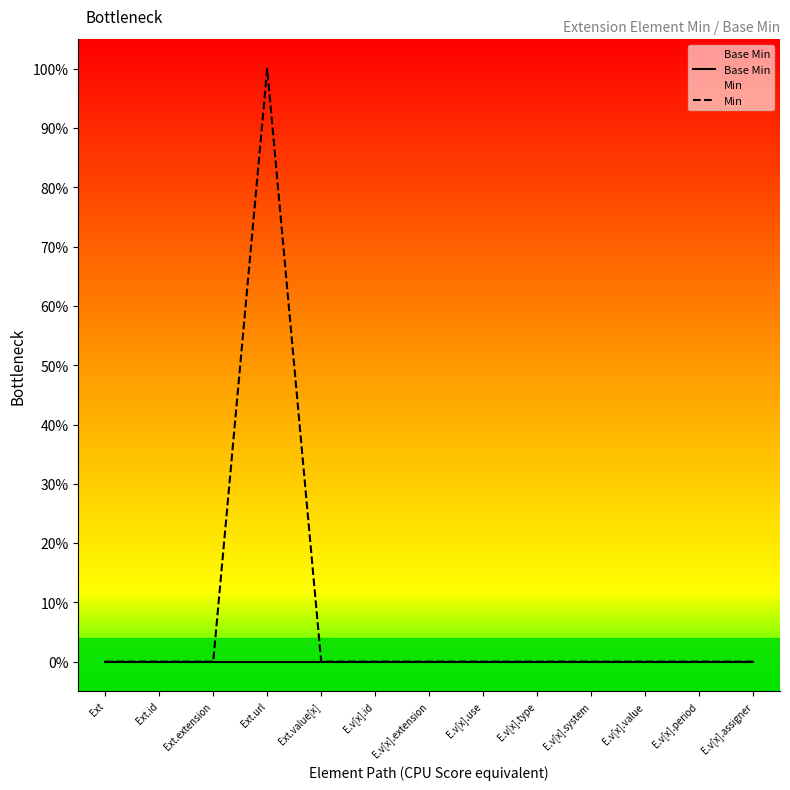

True or false: Base Min and Min cross at least once.

False